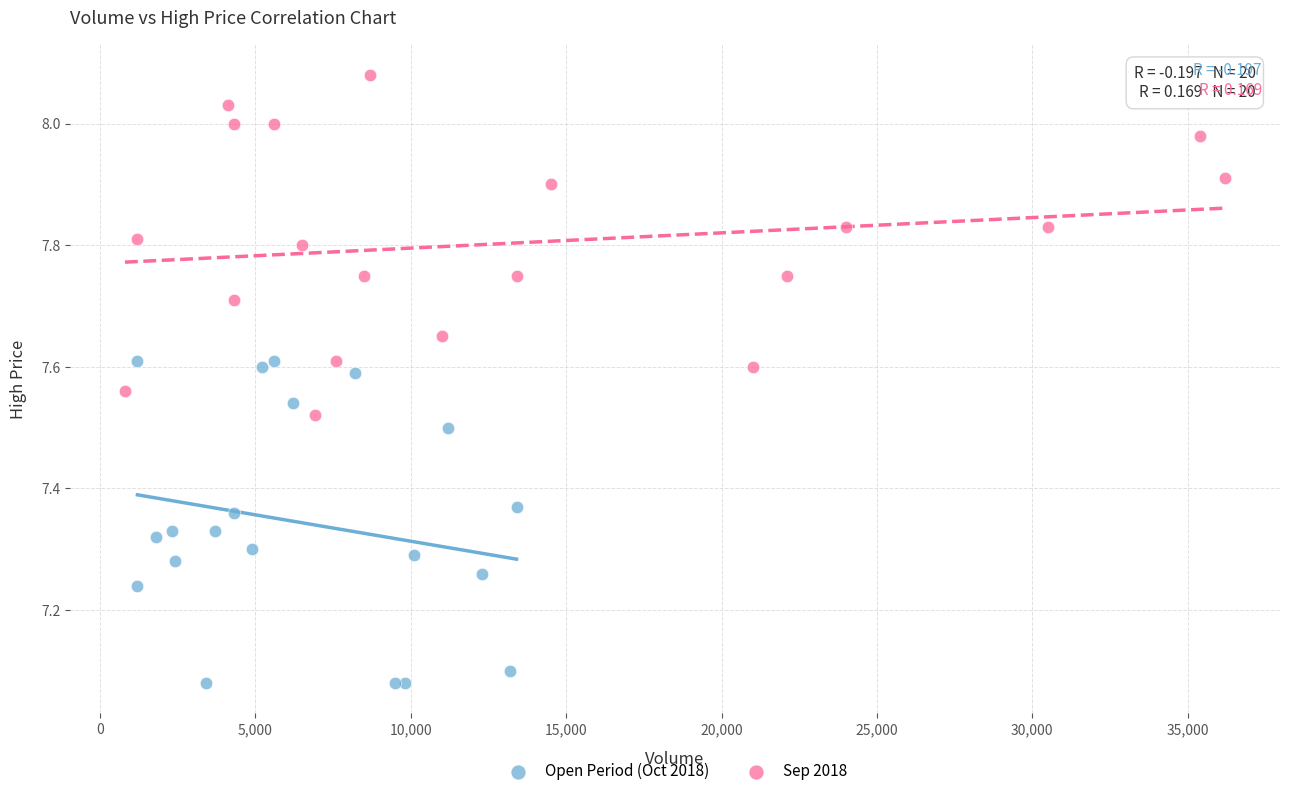

Which series contains the lowest Y value?

Open Period (Oct 2018)